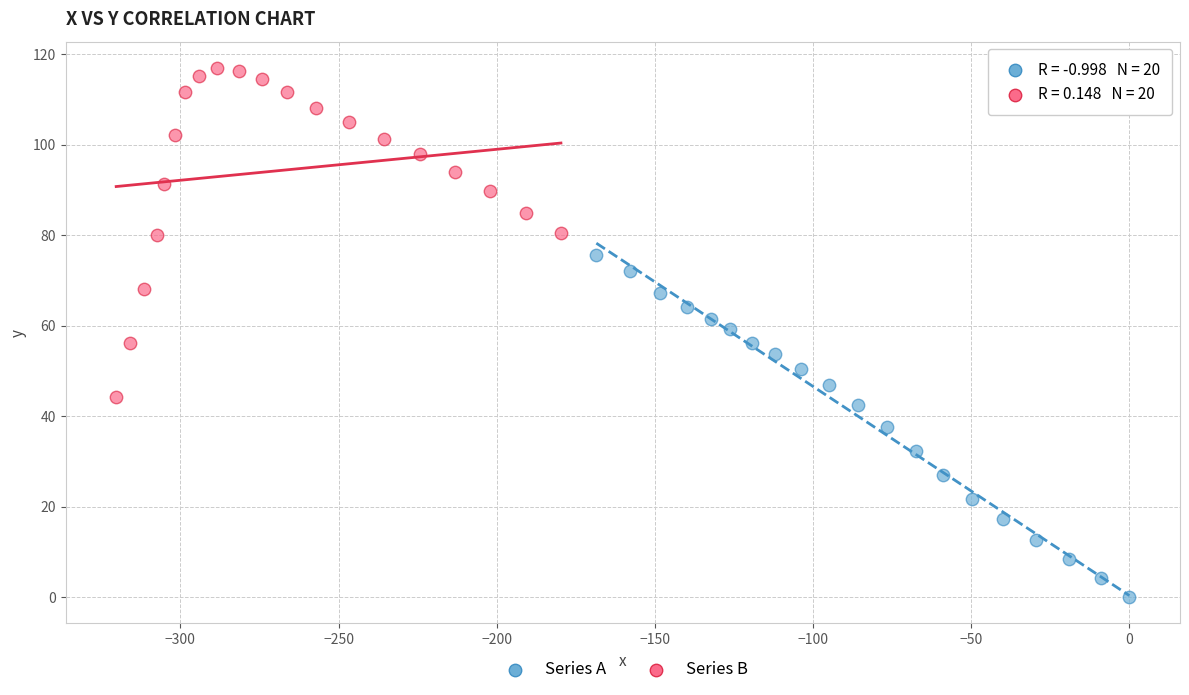

What are all the series names shown in the legend?

Series A, Series B